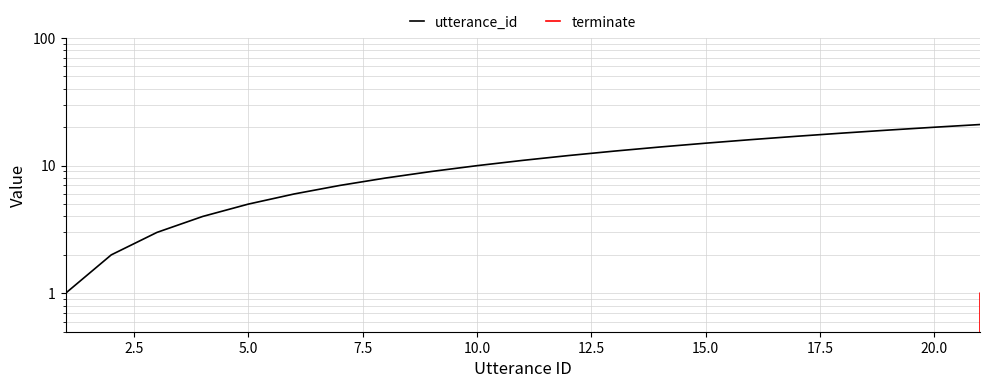

True or false: utterance_id and terminate intersect in this chart.

False